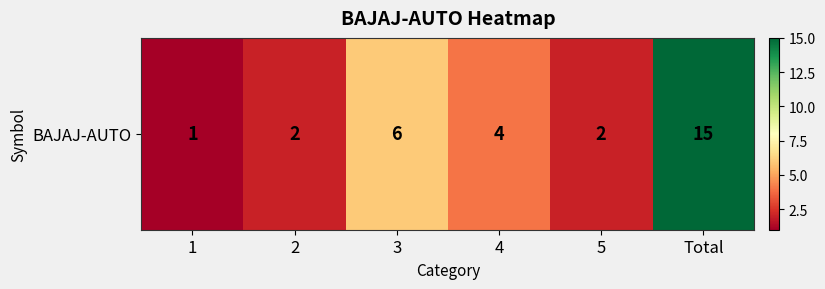

Reading left to right, transcribe all the data shown in this chart.

1=1	2=2	3=6	4=4	5=2	Total=15